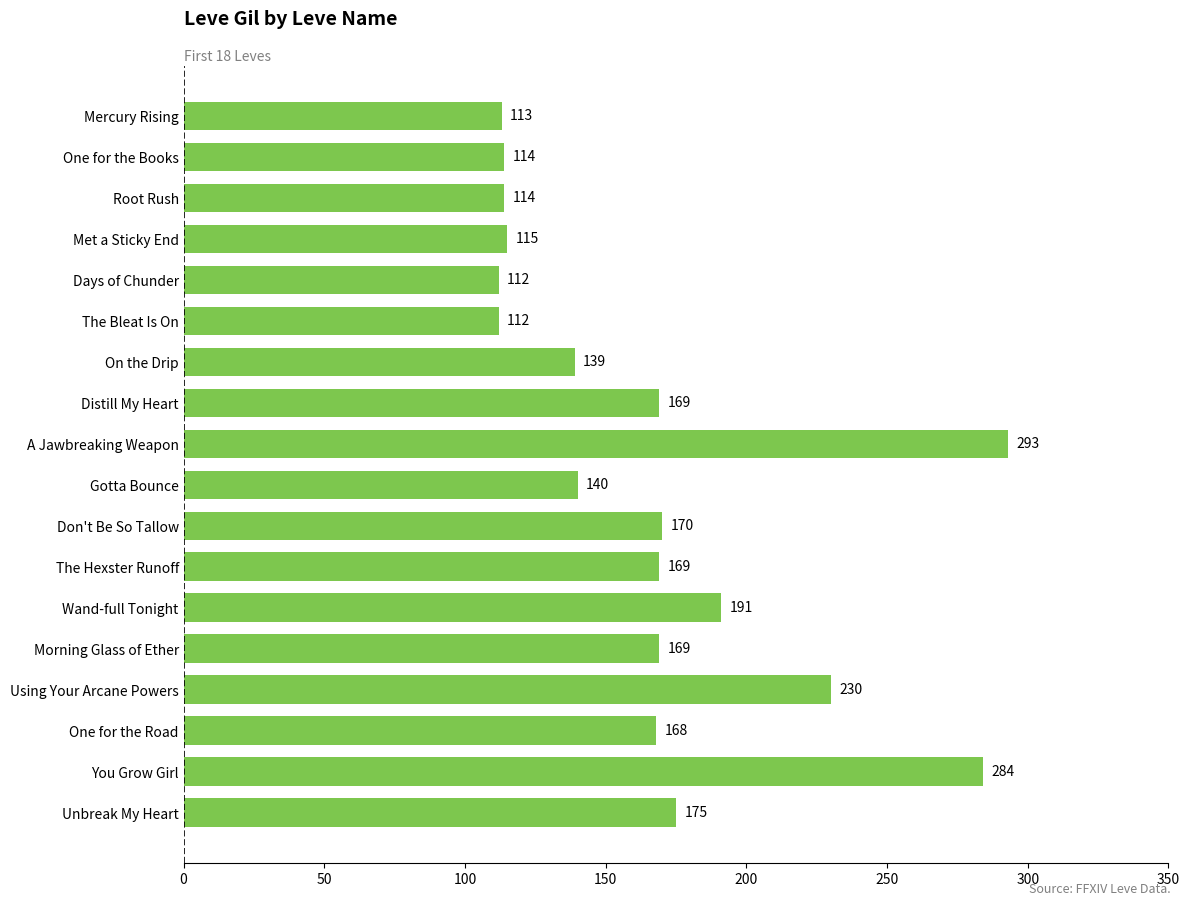

How many categories are shown in the chart?

18